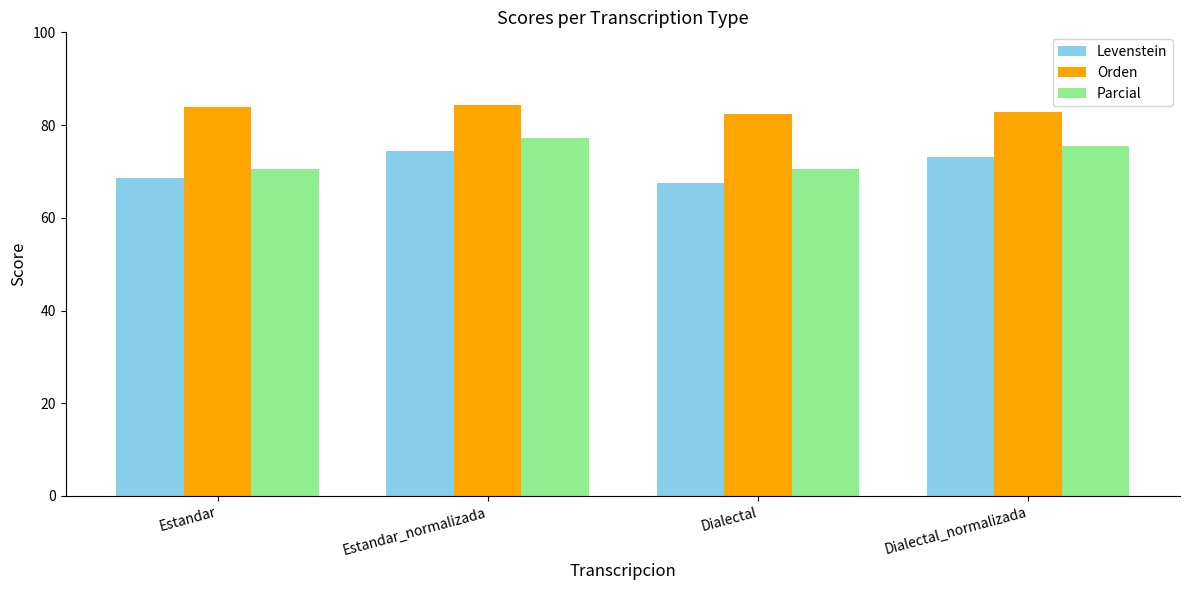

True or false: Levenstein has a value of 68.5 at Estandar.

True